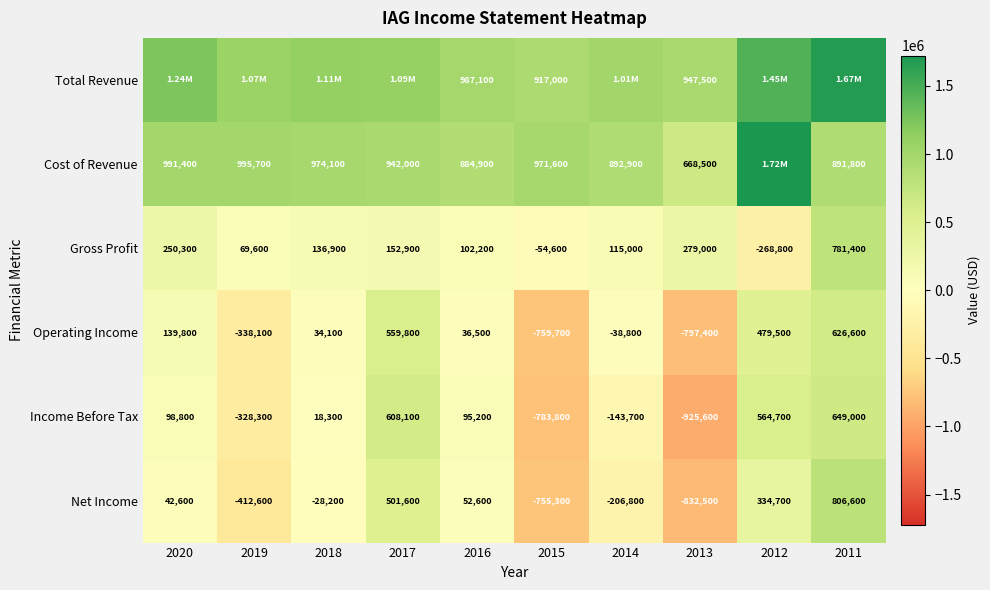

Is it true that Gross Profit equals -54600 at 2015?

True